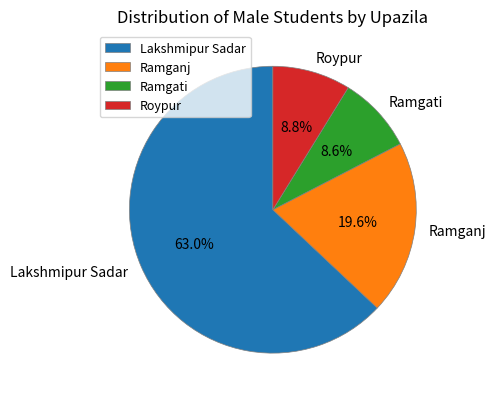

Does any single category account for the majority?

Yes